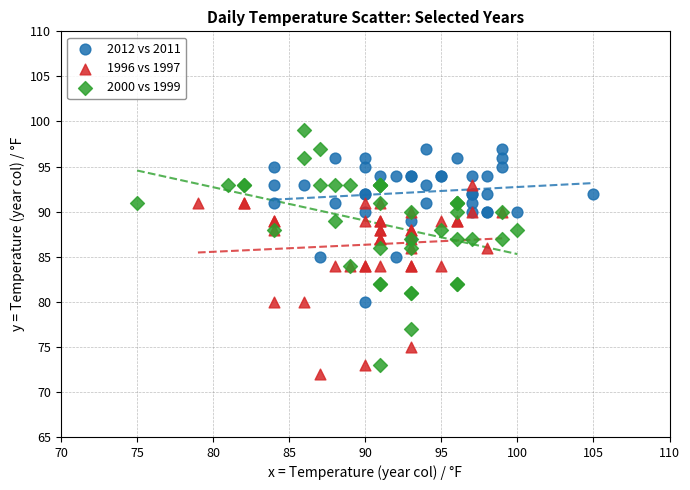

Which series reaches the minimum Y coordinate?

1996 vs 1997